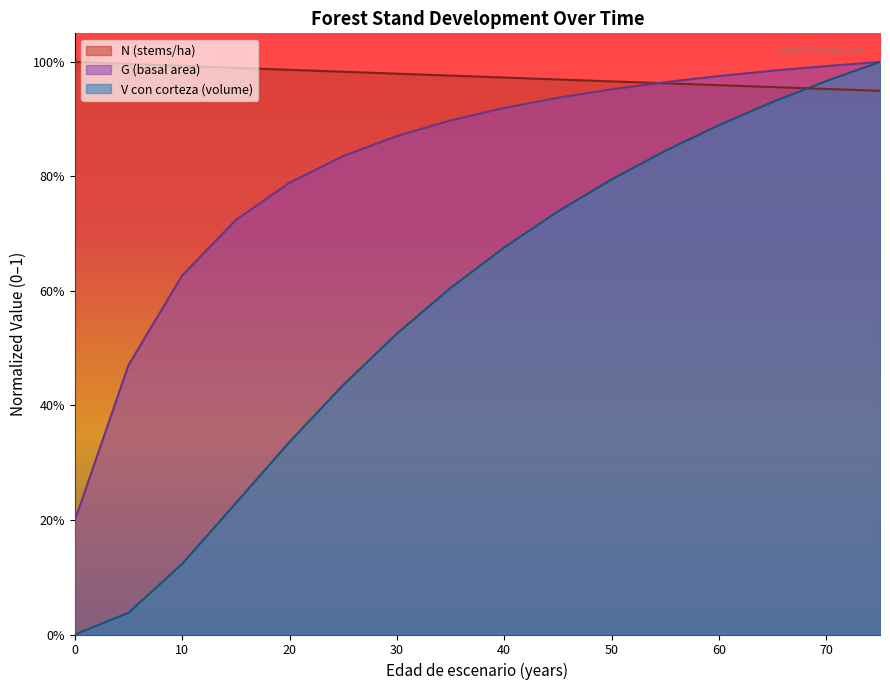

Which series has the widest spread of values?

V_con_corteza